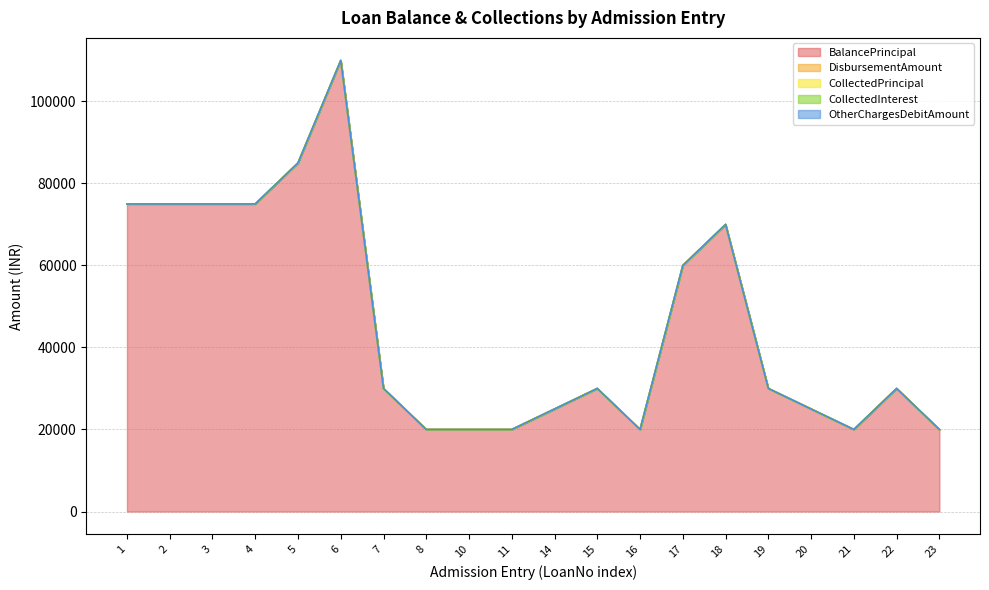

True or false: CollectedPrincipal and BalancePrincipal intersect in this chart.

False